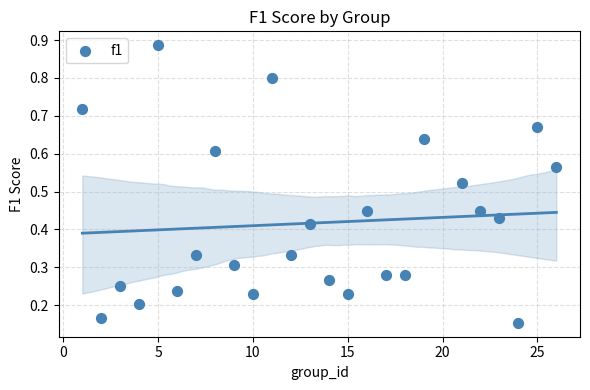

What is the range of X values (max minus min)?

25.0